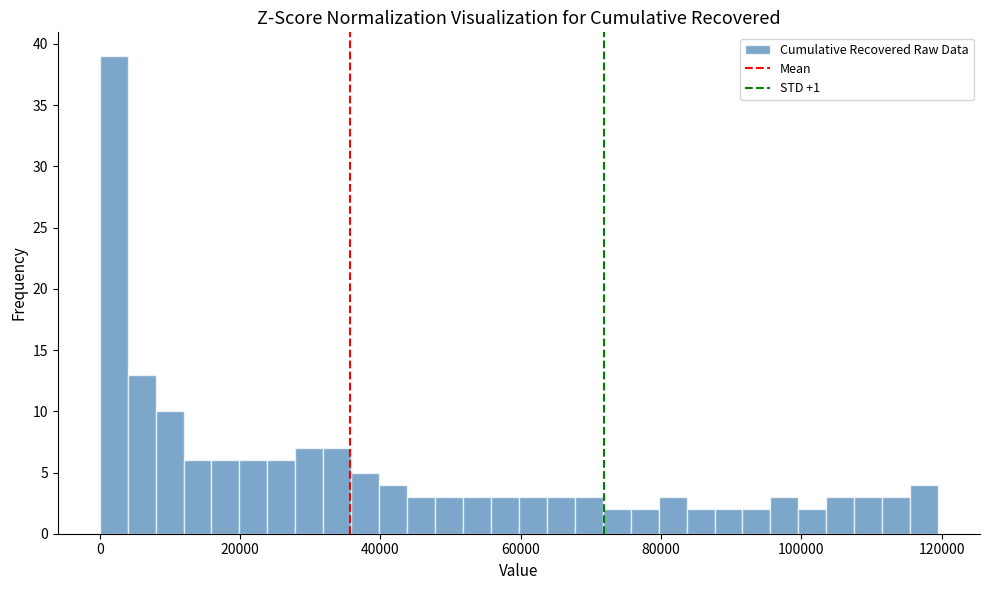

Read against the x-axis, roughly where is the centre of the tallest bar?

2000